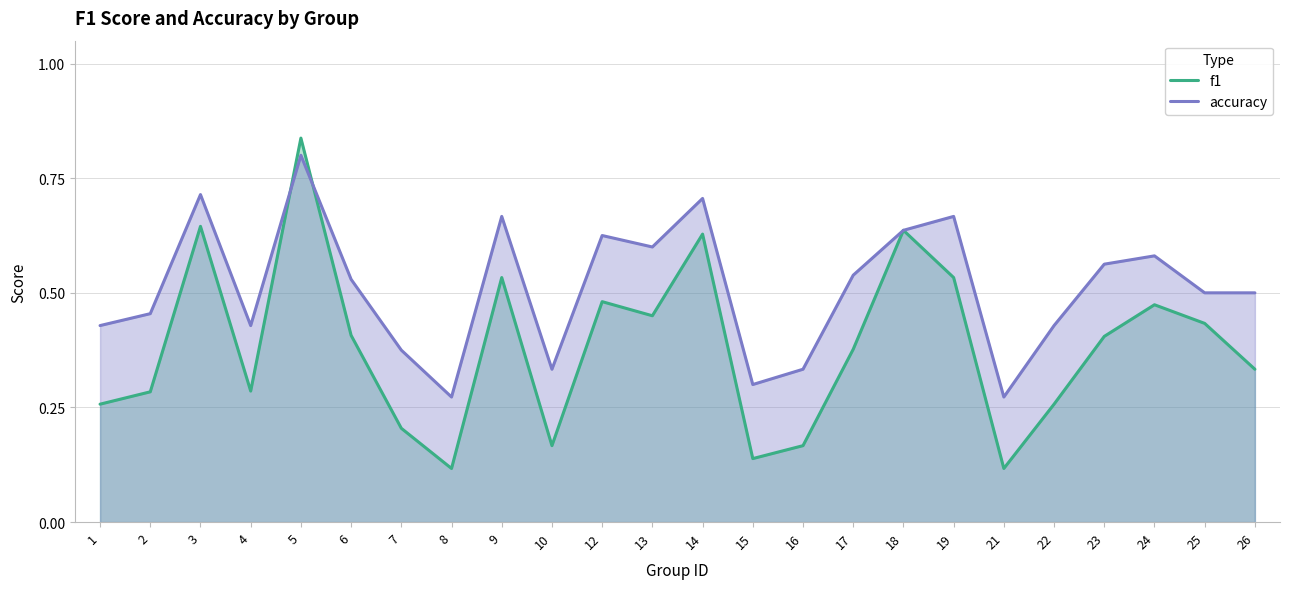

At which label does accuracy reach its minimum?

8